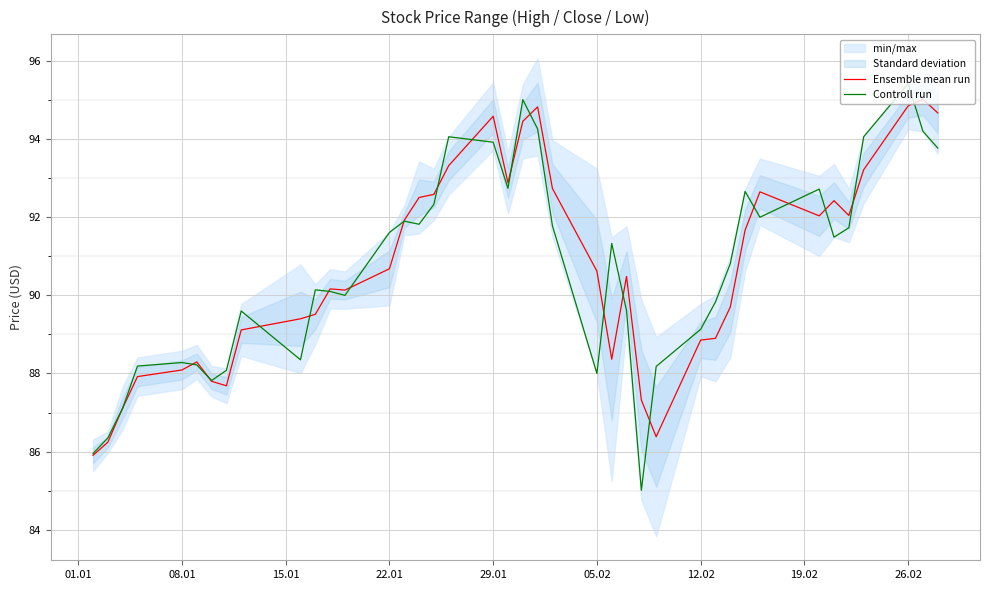

What is the highest value of the Ensemble mean run series?

95.0